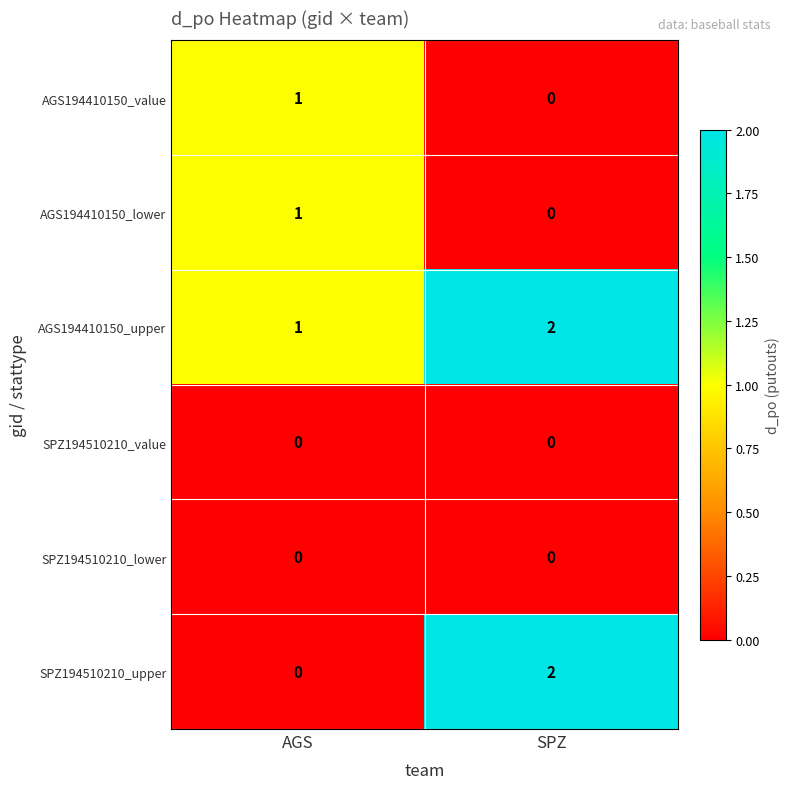

Reading right to left, extract all data points from this chart.

AGS194410150_value: SPZ=0	AGS=1
AGS194410150_lower: SPZ=0	AGS=1
AGS194410150_upper: SPZ=2	AGS=1
SPZ194510210_value: SPZ=0	AGS=0
SPZ194510210_lower: SPZ=0	AGS=0
SPZ194510210_upper: SPZ=2	AGS=0